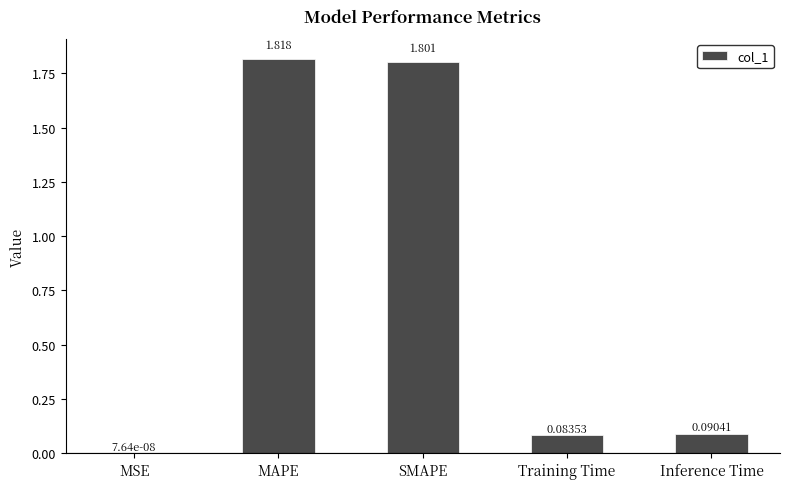

What is the sum of all values?

3.8